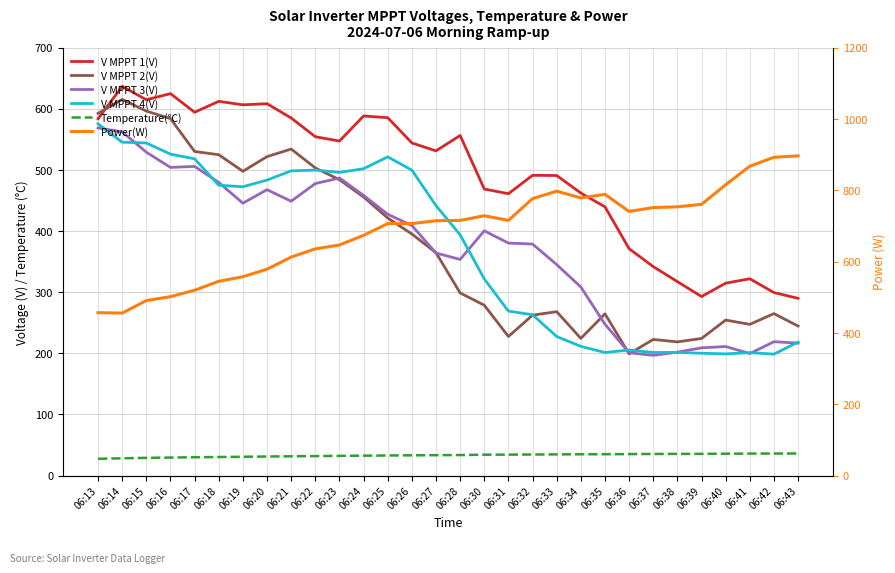

How many values in the V MPPT 3(V) series exceed 400?

15